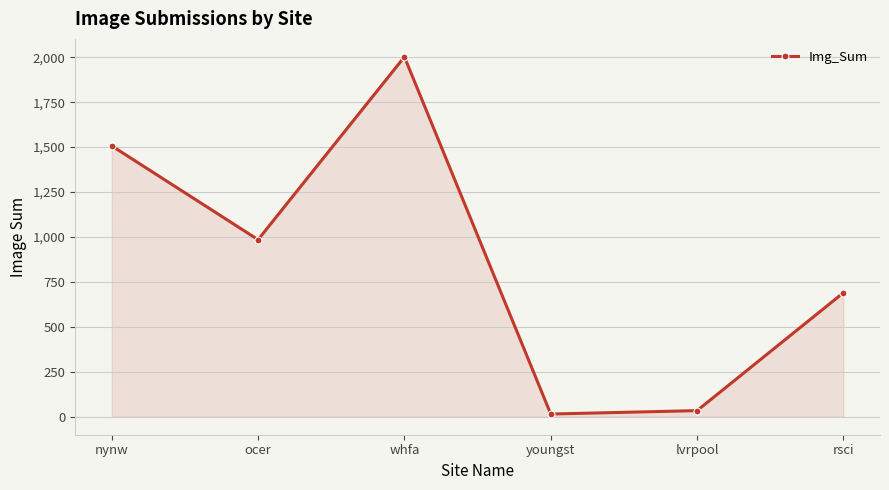

What is the smallest value displayed?

15